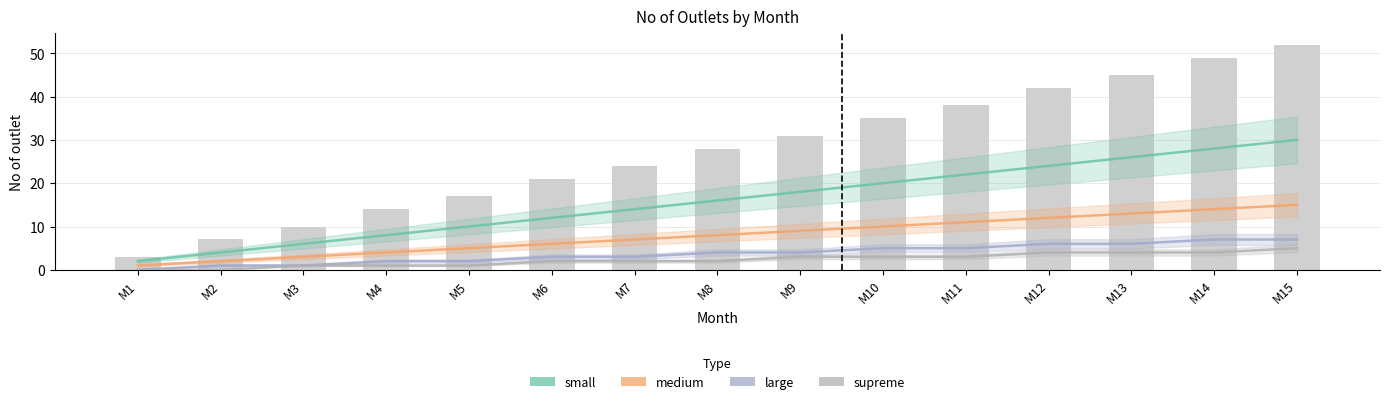

Which label corresponds to the smallest value in the chart?

M1